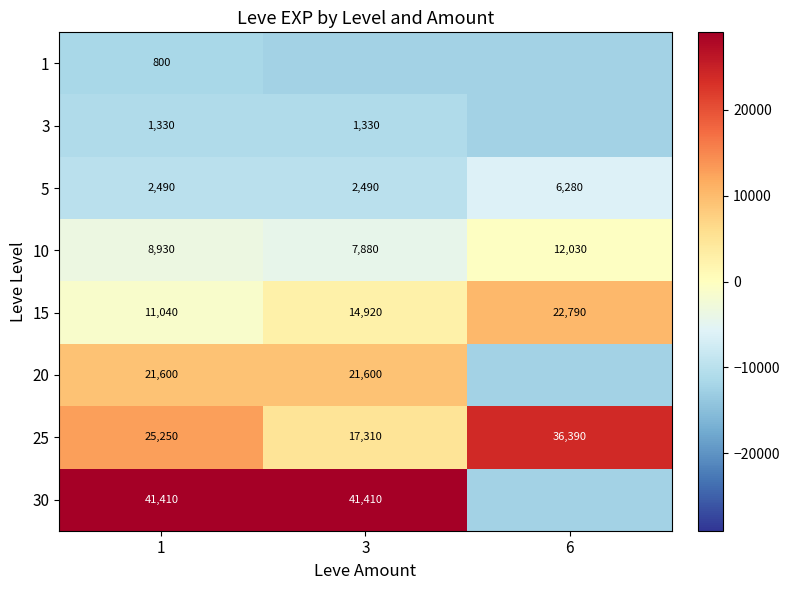

Which has a higher value, 3 or 1?

1